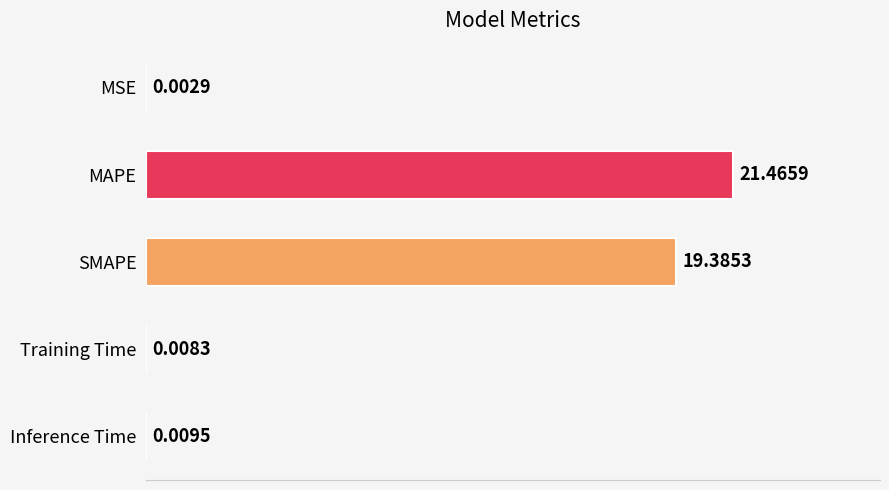

Which category has the highest value across all series?

MAPE